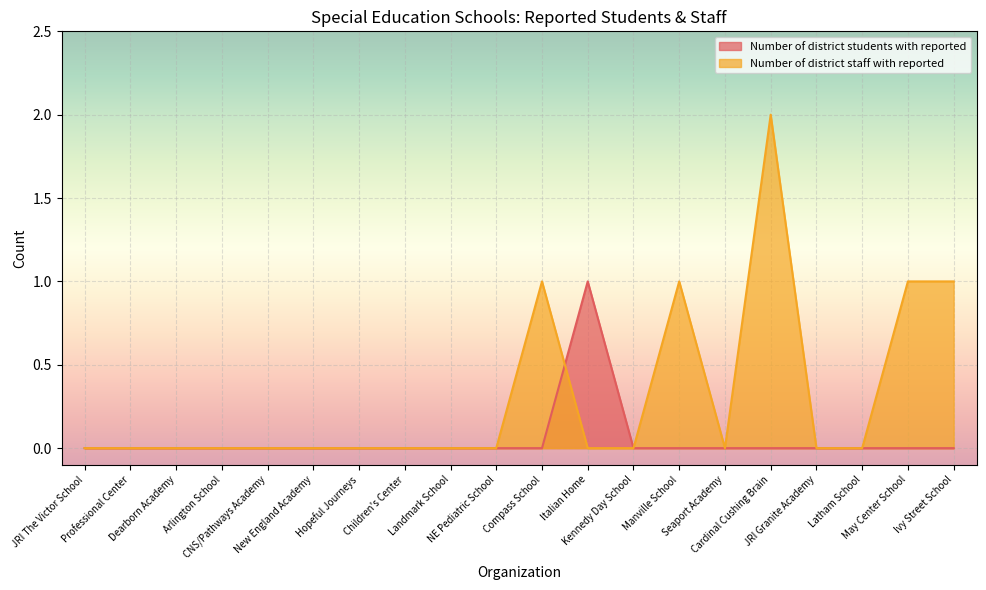

Reading left to right, list all the values displayed in this chart.

Number of district students with reported: JRI The Victor School=0	Professional Center=0	Dearborn Academy=0	Arlington School=0	CNS/Pathways Academy=0	New England Academy=0	Hopeful Journeys=0	Children's Center=0	Landmark School=0	NE Pediatric School=0	Compass School=0	Italian Home=1	Kennedy Day School=0	Manville School=0	Seaport Academy=0	Cardinal Cushing Brain=0	JRI Granite Academy=0	Latham School=0	May Center School=0	Ivy Street School=0
Number of district staff with reported: JRI The Victor School=0	Professional Center=0	Dearborn Academy=0	Arlington School=0	CNS/Pathways Academy=0	New England Academy=0	Hopeful Journeys=0	Children's Center=0	Landmark School=0	NE Pediatric School=0	Compass School=1	Italian Home=0	Kennedy Day School=0	Manville School=1	Seaport Academy=0	Cardinal Cushing Brain=2	JRI Granite Academy=0	Latham School=0	May Center School=1	Ivy Street School=1